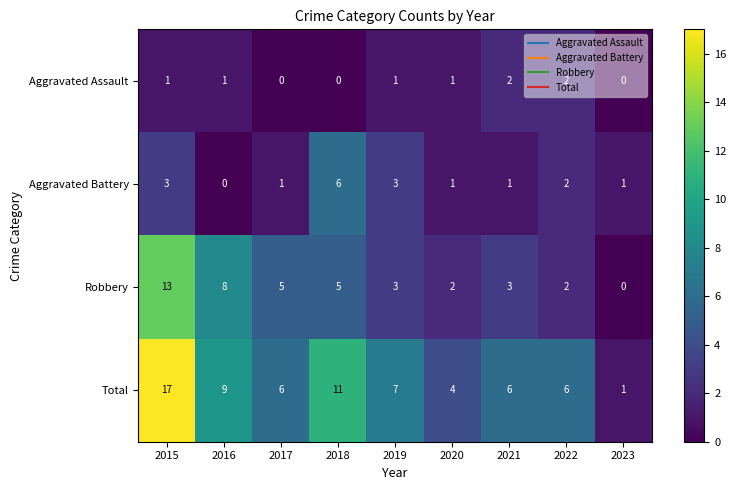

At which category is the sum across all series the highest?

2015